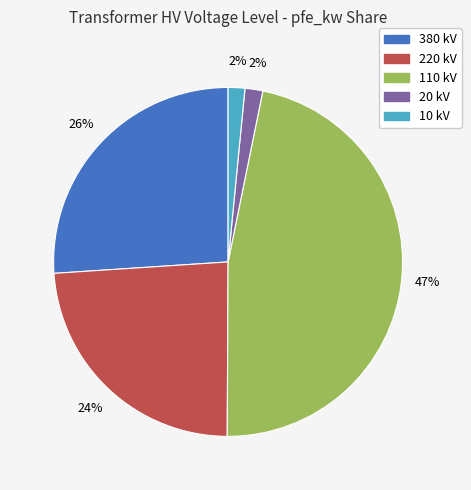

True or false: 220 kV accounts for 12% of the total.

False